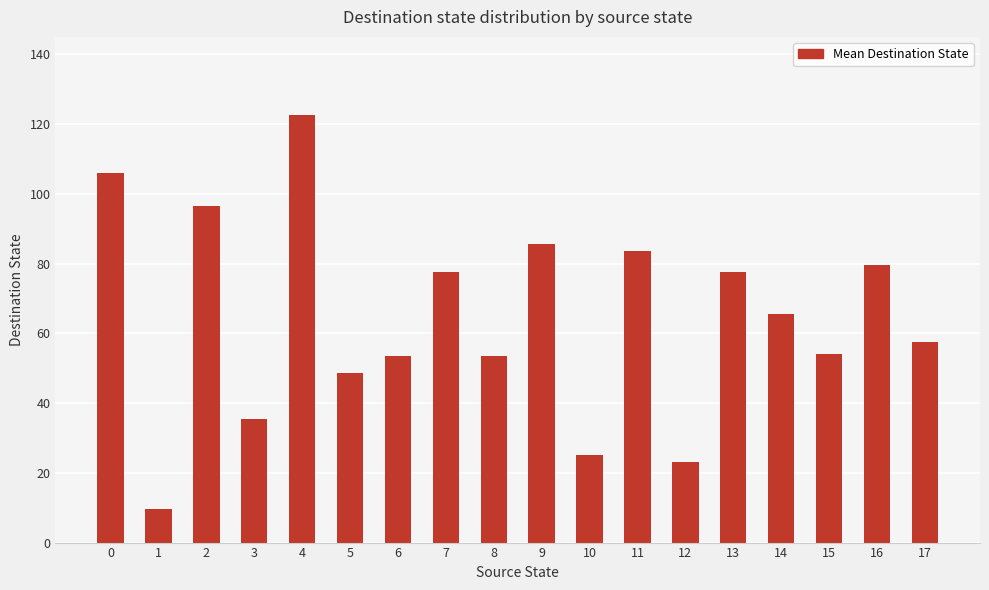

The value at 17 is 100.3. True or false?

False